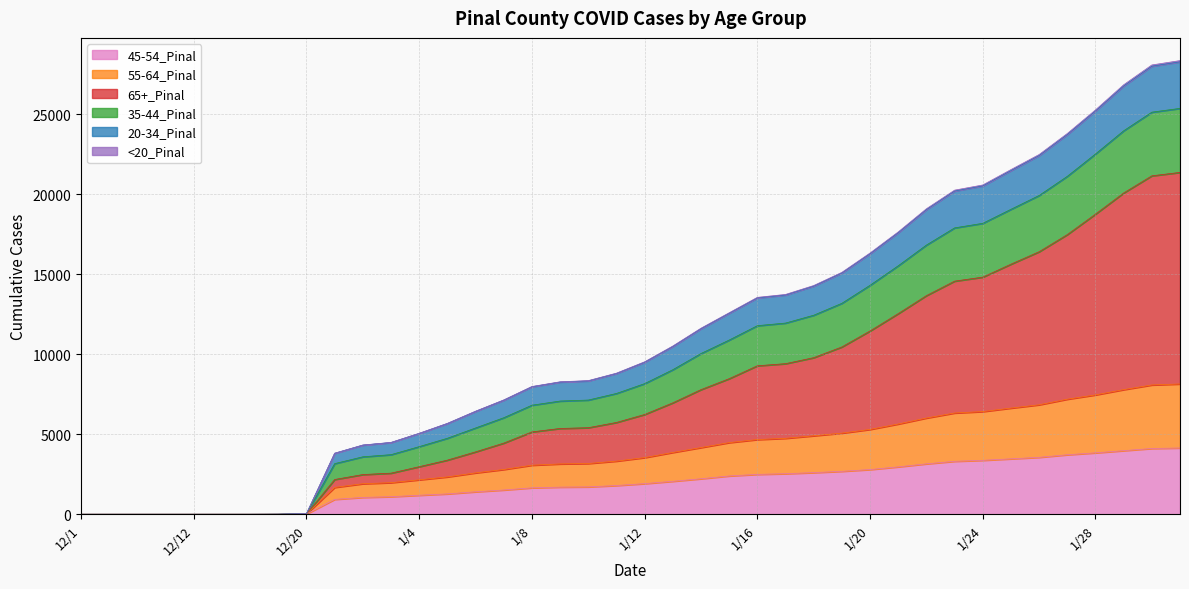

Does the chart display data point markers on the line(s)?

No